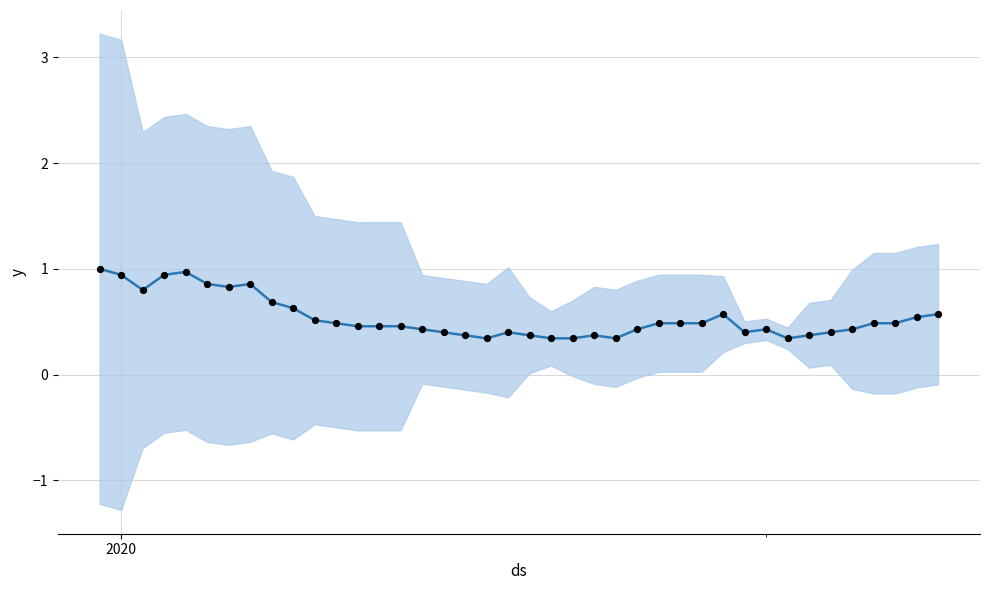

Is the value of observations at 15 greater than the value of CH normalized at 25?

No